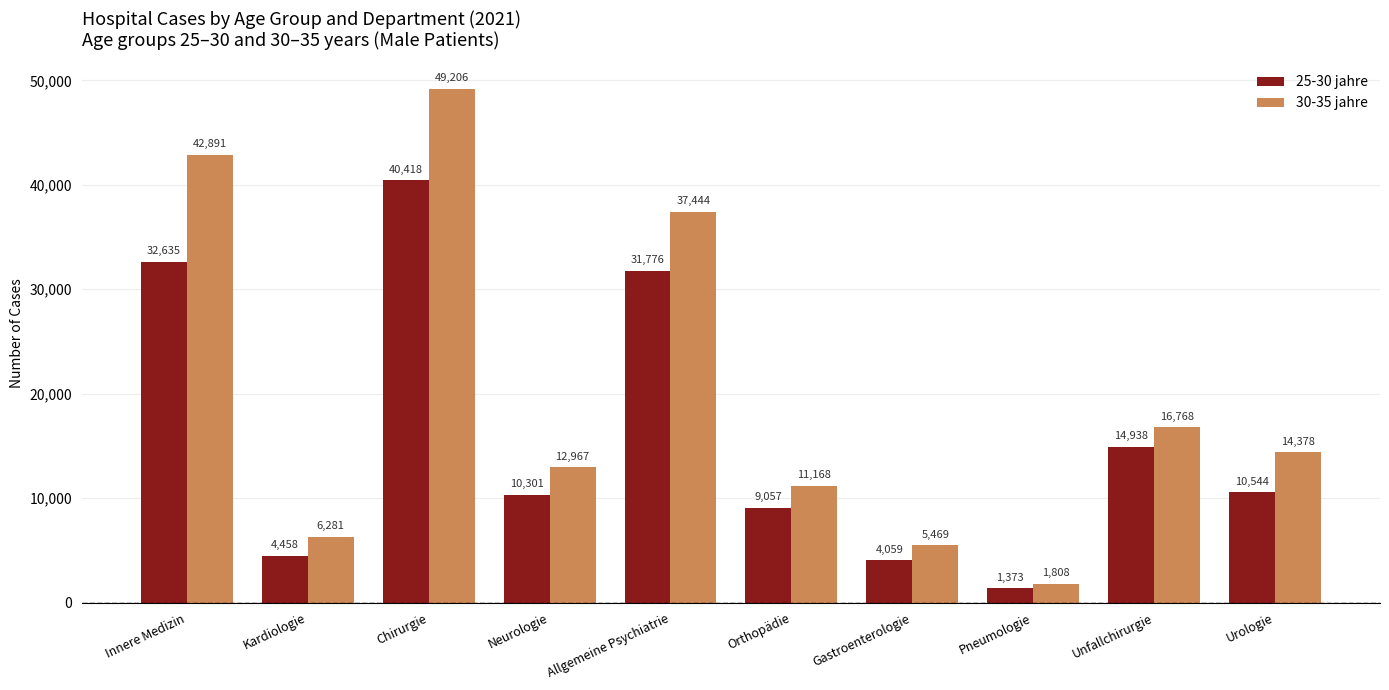

Reading left to right, transcribe all the data shown in this chart.

25-30 jahre: Innere Medizin=32635	Kardiologie=4458	Chirurgie=40418	Neurologie=10301	Allgemeine Psychiatrie=31776	Orthopädie=9057	Gastroenterologie=4059	Pneumologie=1373	Unfallchirurgie=14938	Urologie=10544
30-35 jahre: Innere Medizin=42891	Kardiologie=6281	Chirurgie=49206	Neurologie=12967	Allgemeine Psychiatrie=37444	Orthopädie=11168	Gastroenterologie=5469	Pneumologie=1808	Unfallchirurgie=16768	Urologie=14378